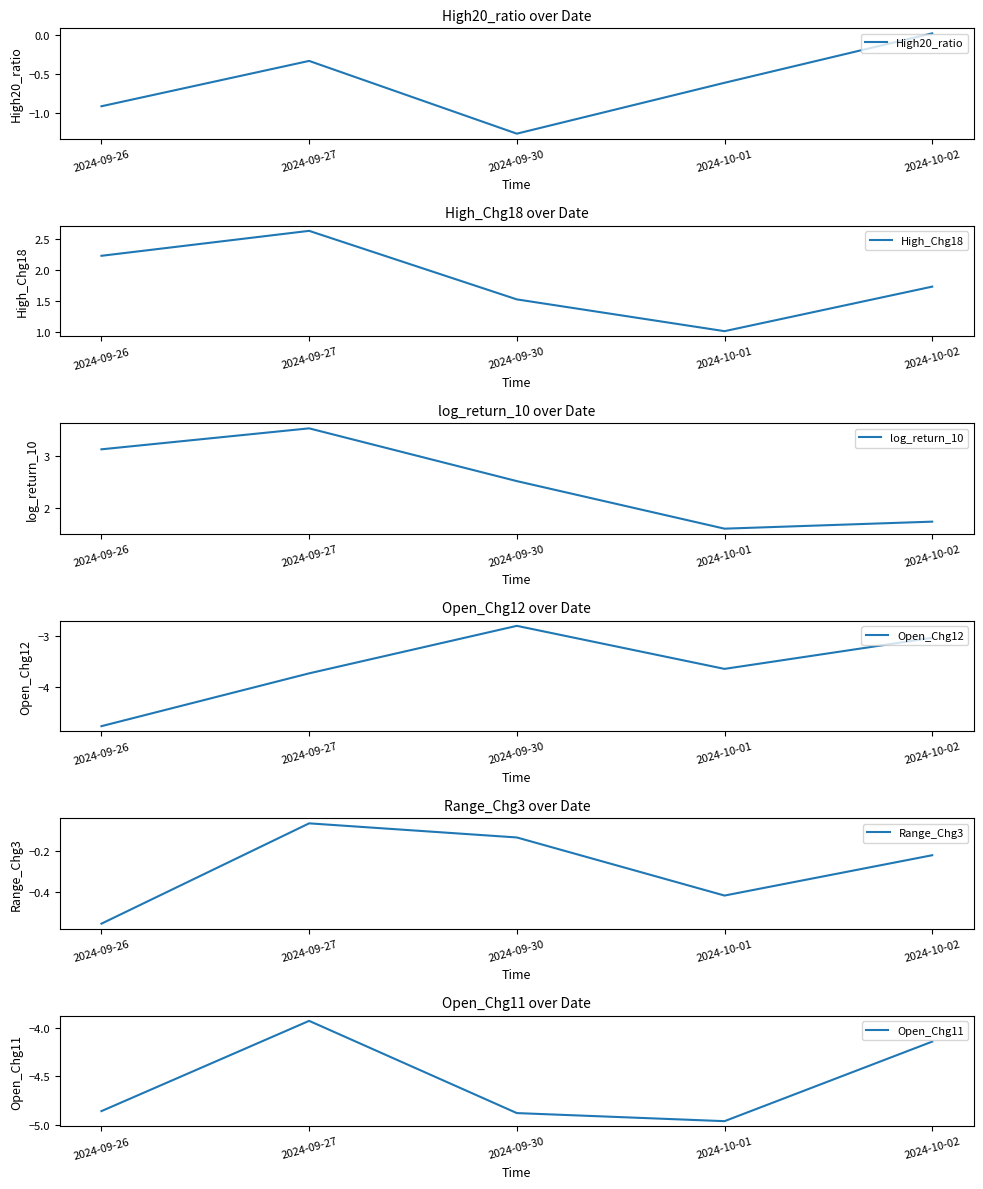

Reading left to right, extract all data points from this chart.

High20_ratio: 2024-09-26=-0.9	2024-09-27=-0.3	2024-09-30=-1.3	2024-10-01=-0.6	2024-10-02=0.0
High_Chg18: 2024-09-26=2.2	2024-09-27=2.6	2024-09-30=1.5	2024-10-01=1.0	2024-10-02=1.7
log_return_10: 2024-09-26=3.1	2024-09-27=3.5	2024-09-30=2.5	2024-10-01=1.6	2024-10-02=1.7
Open_Chg12: 2024-09-26=-4.8	2024-09-27=-3.7	2024-09-30=-2.8	2024-10-01=-3.7	2024-10-02=-3.0
Range_Chg3: 2024-09-26=-0.6	2024-09-27=-0.1	2024-09-30=-0.1	2024-10-01=-0.4	2024-10-02=-0.2
Open_Chg11: 2024-09-26=-4.9	2024-09-27=-3.9	2024-09-30=-4.9	2024-10-01=-5.0	2024-10-02=-4.1